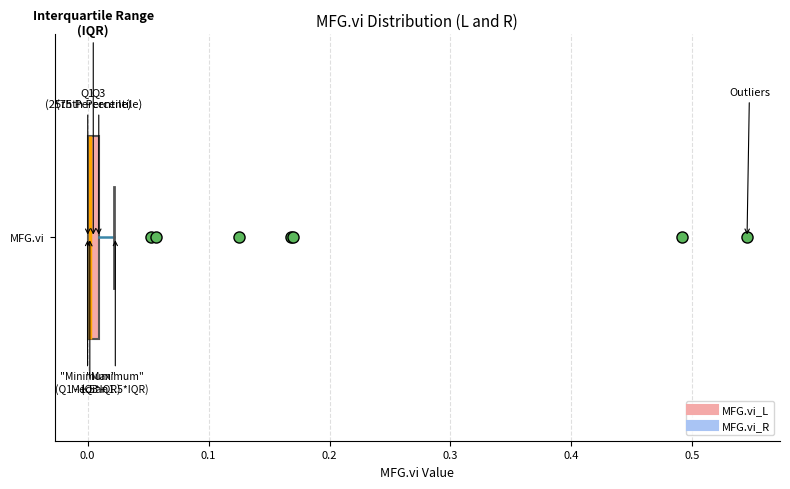

Where is the left edge of the box for MFG.vi on the x-axis? The values are not printed on the chart, so give them approximately, as read against the axis.

0.00